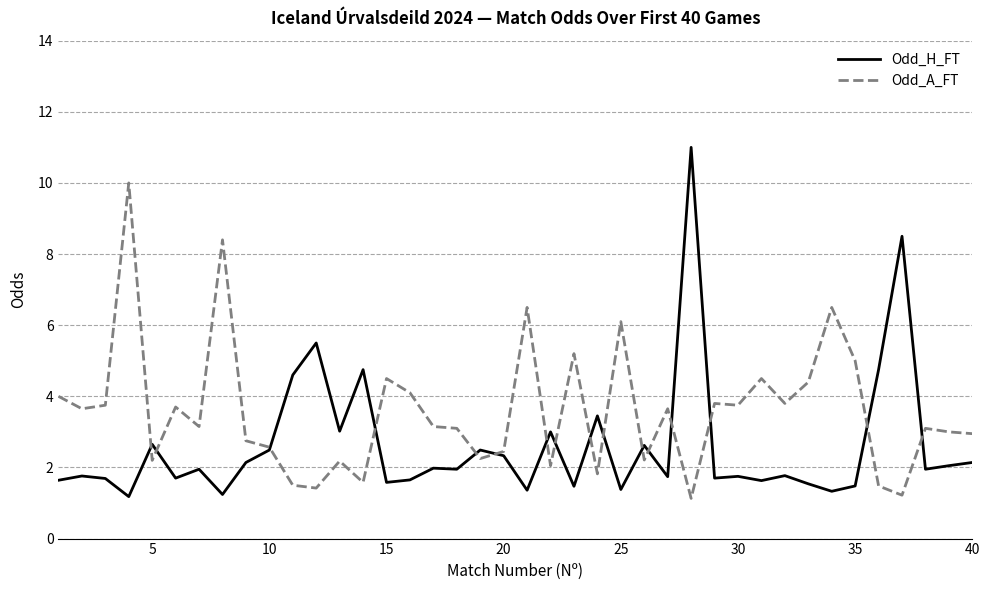

What is the lowest value of the Odd_H_FT series?

1.2